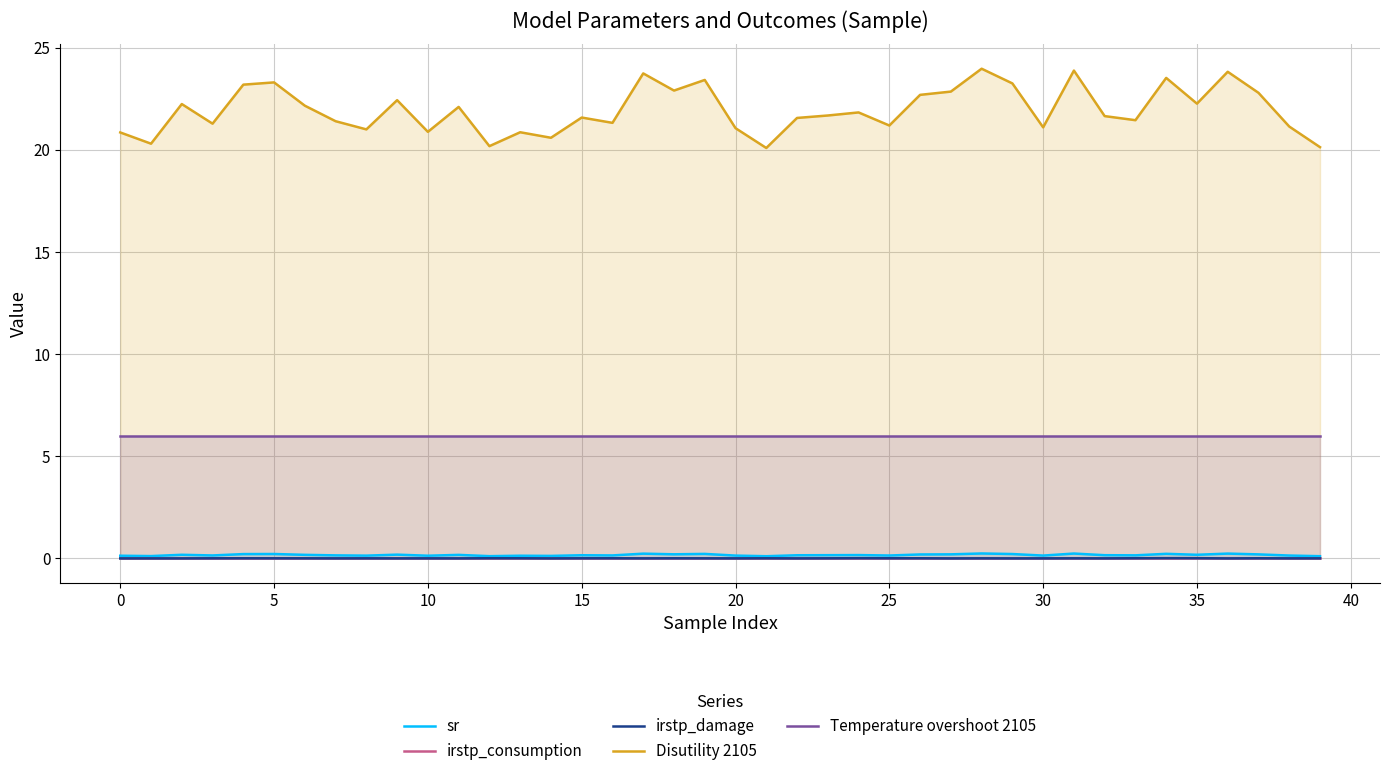

The sr series shows 0.2 at 26. True or false?

True